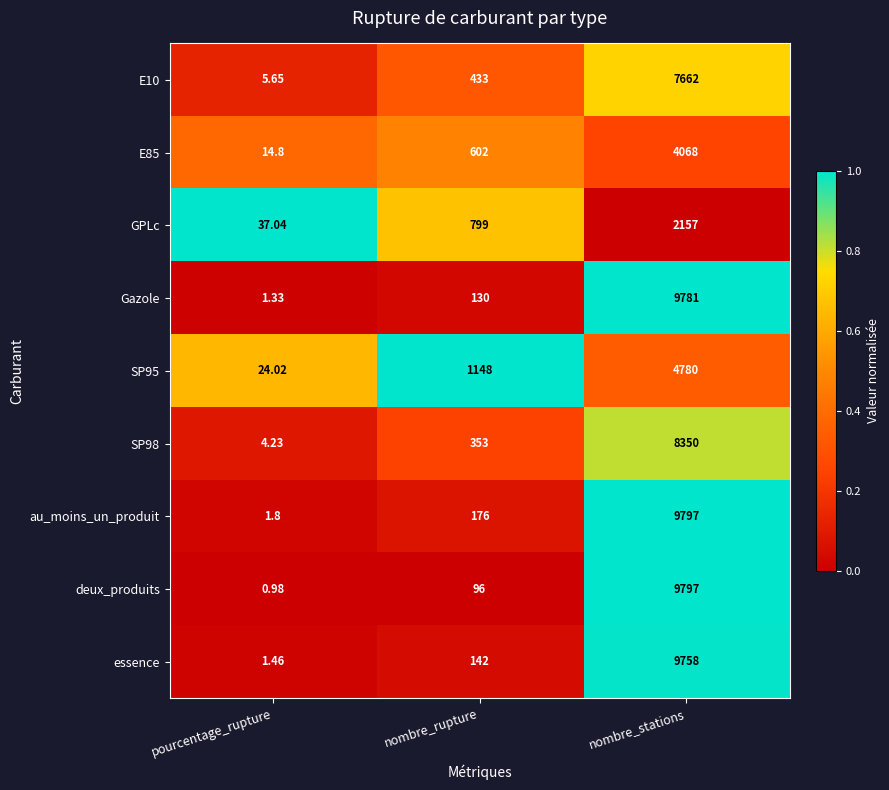

Which category has the lowest value in the SP98 series?

pourcentage_rupture